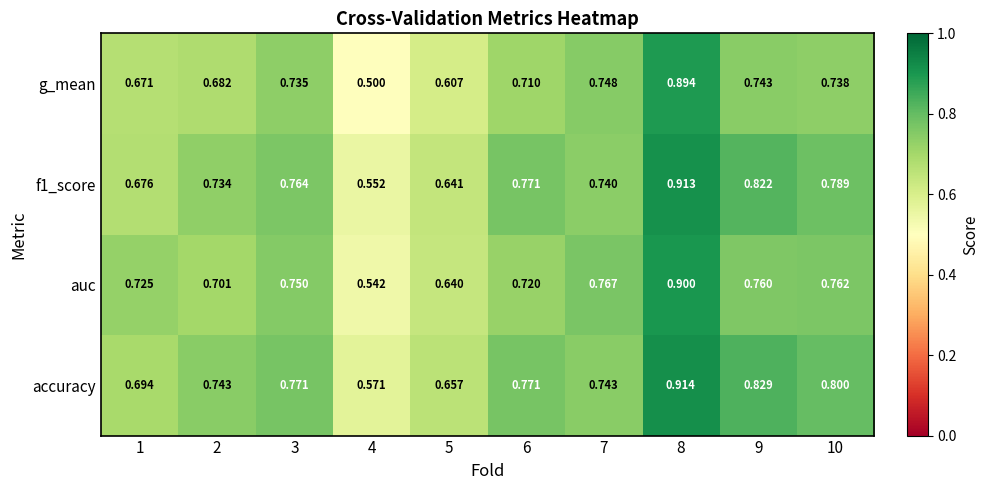

Is the value of g_mean at 1 greater than the value of accuracy at 5?

Yes